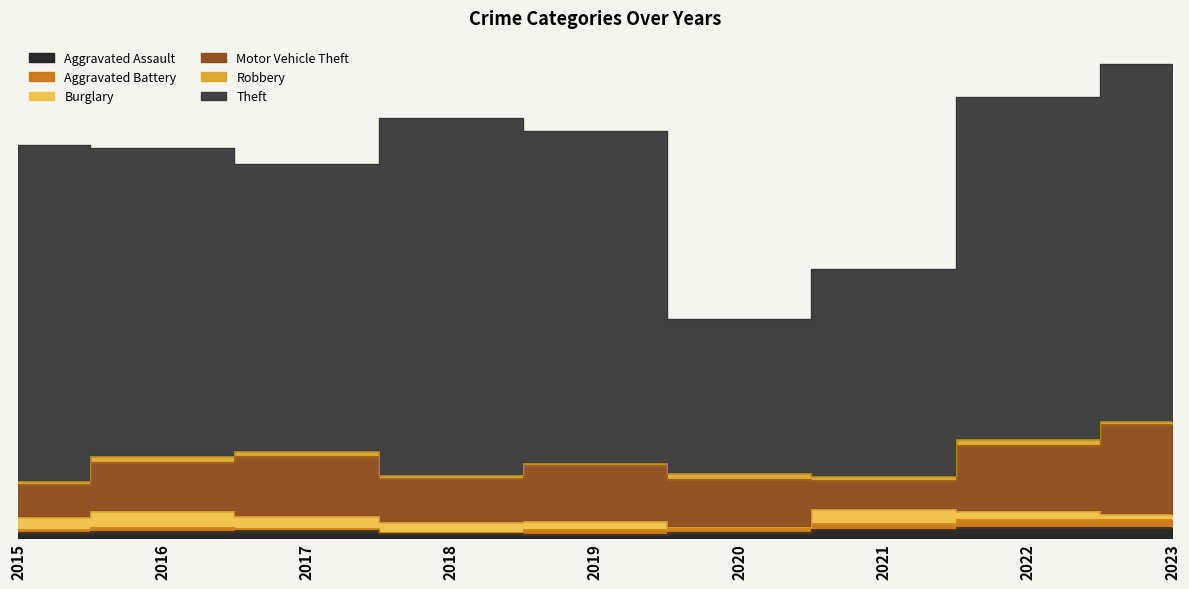

What is the approximate value of Aggravated Battery at 2022?

8